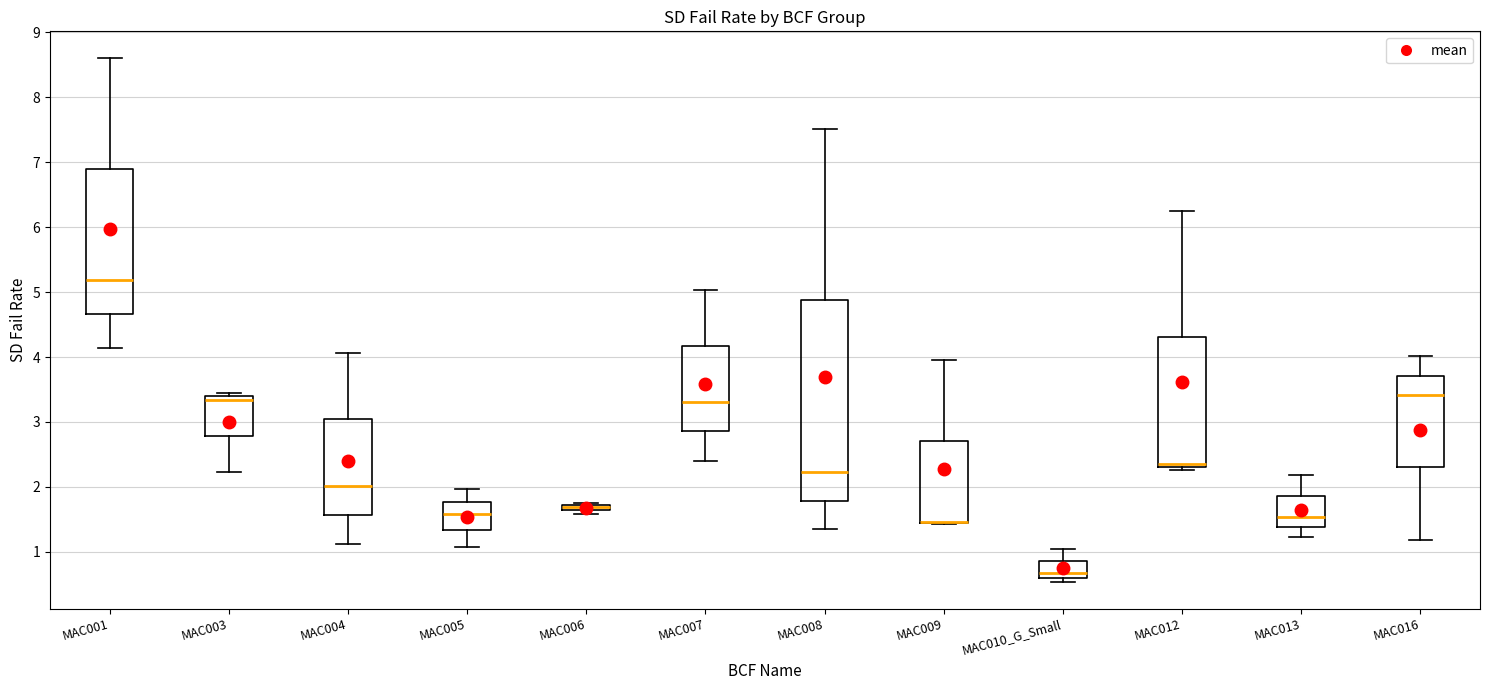

Which box is the tallest, from its lower edge to its upper edge?

MAC008